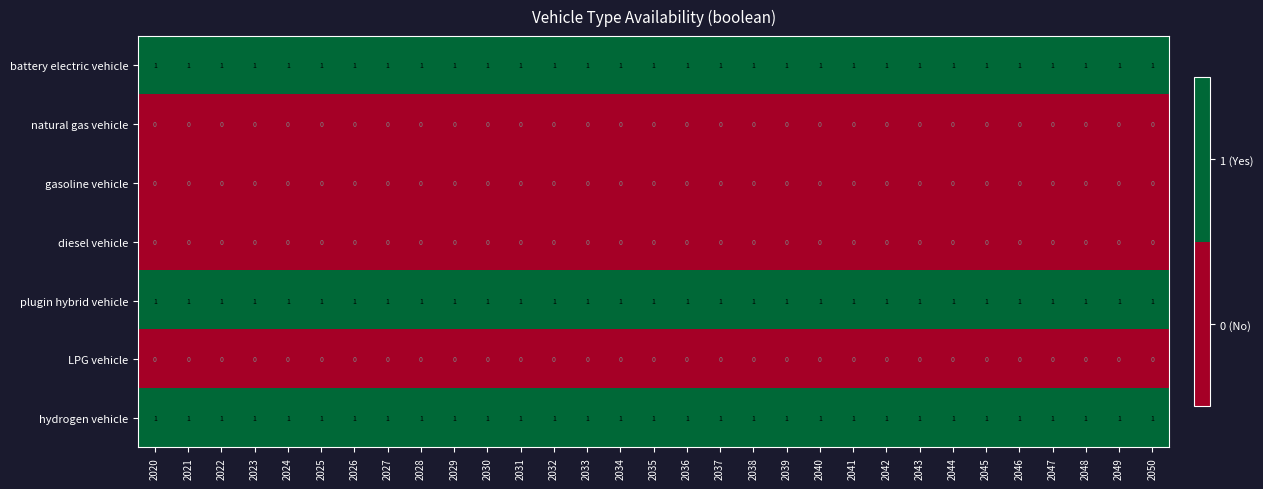

At how many categories does at least one series exceed 0?

31